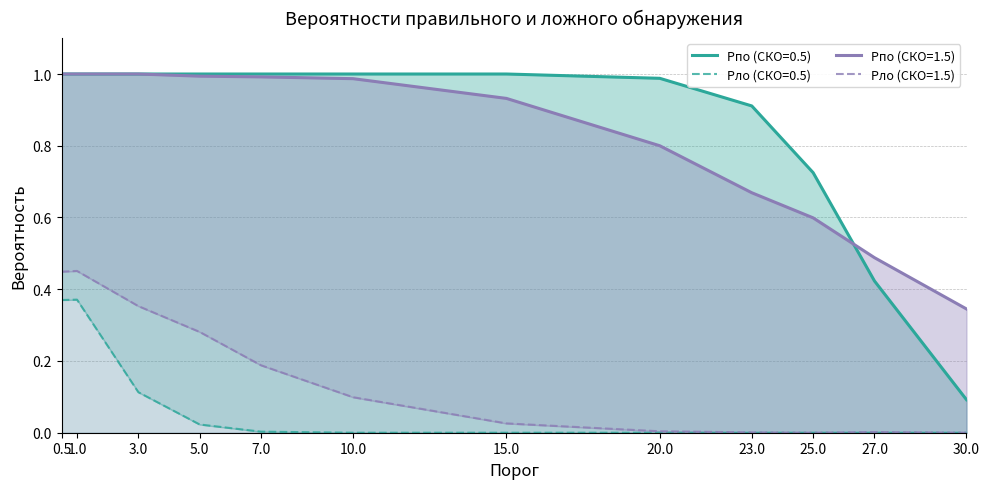

What is the maximum value for Pпо (СКО=1.5)?

1.0